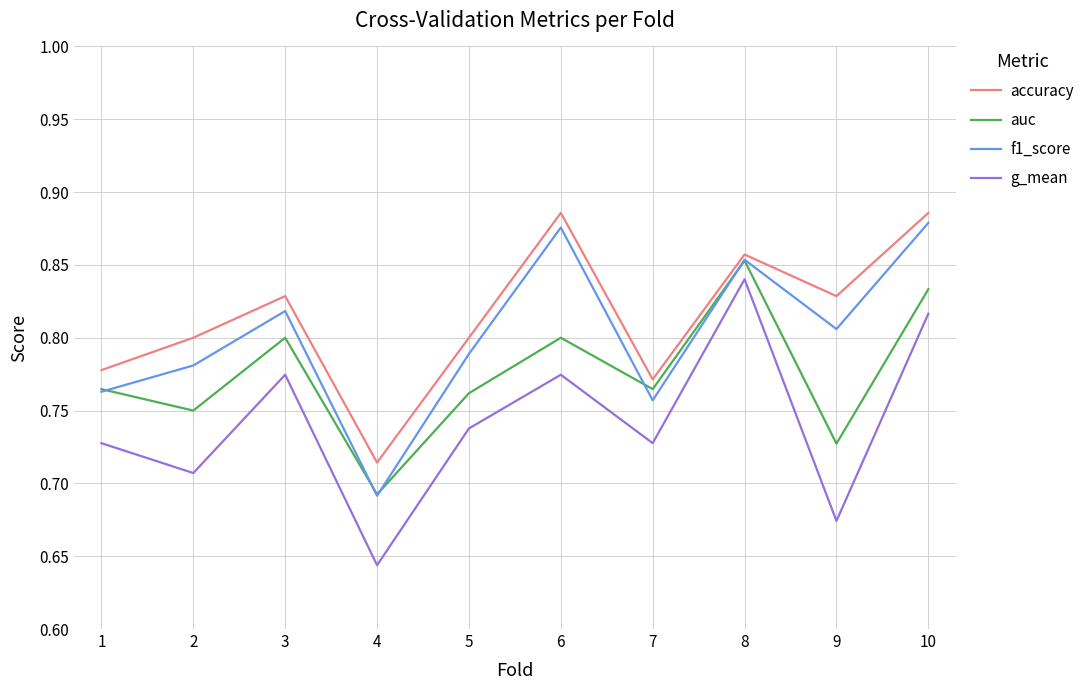

Which series changed the most between 1 and 10?

f1_score